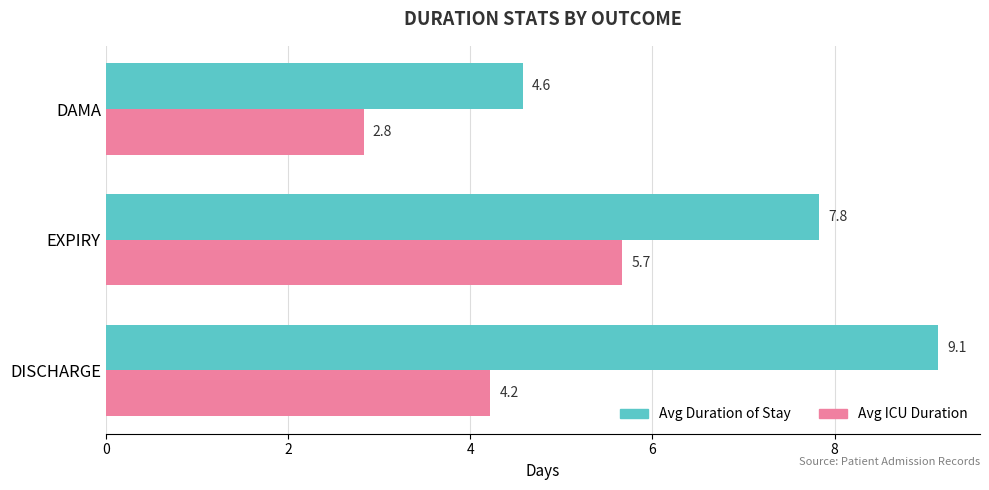

What is the average value of the Avg ICU Duration series?

4.2